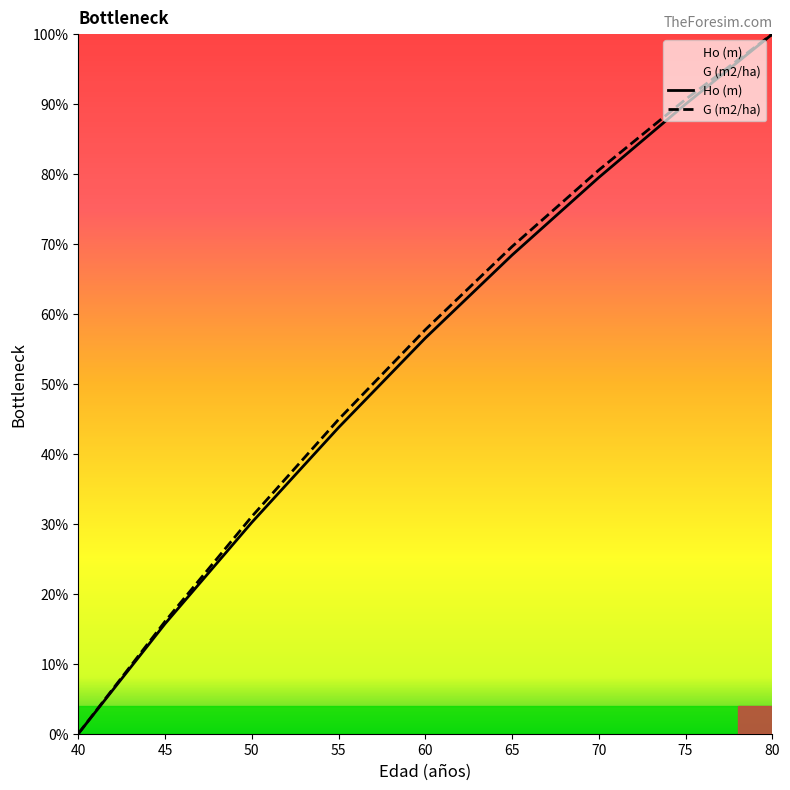

Is the value of G (m2/ha) at 75 greater than the value of Ho (m) at 60?

Yes